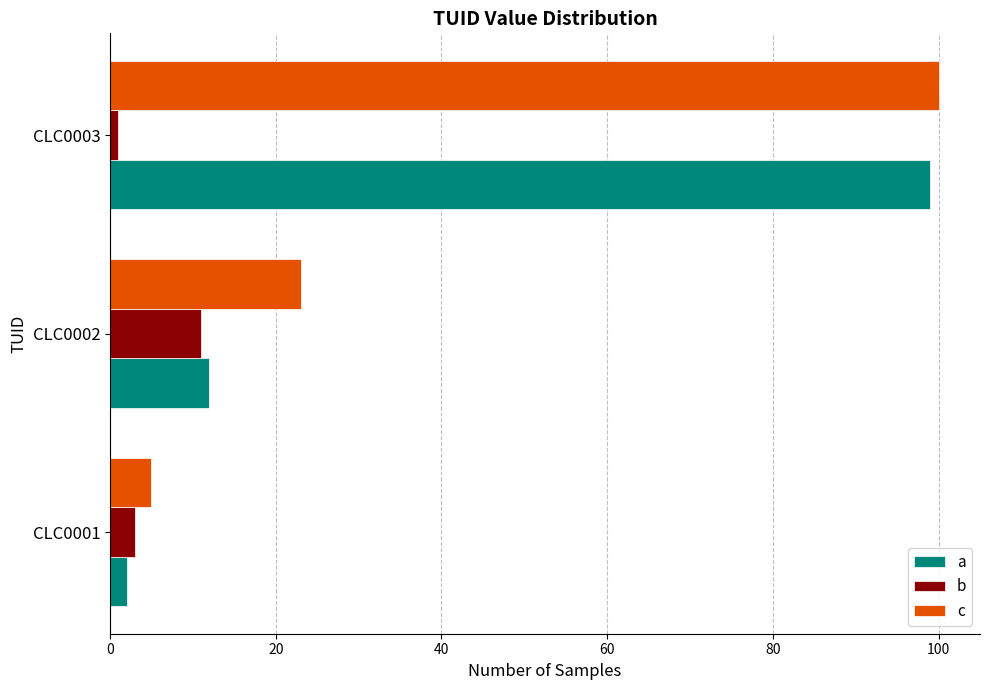

Rank the categories by c value from highest to lowest.

CLC0003, CLC0002, CLC0001